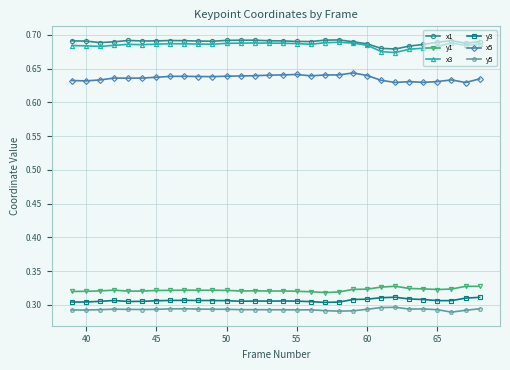

At how many categories does at least one series exceed 0?

30